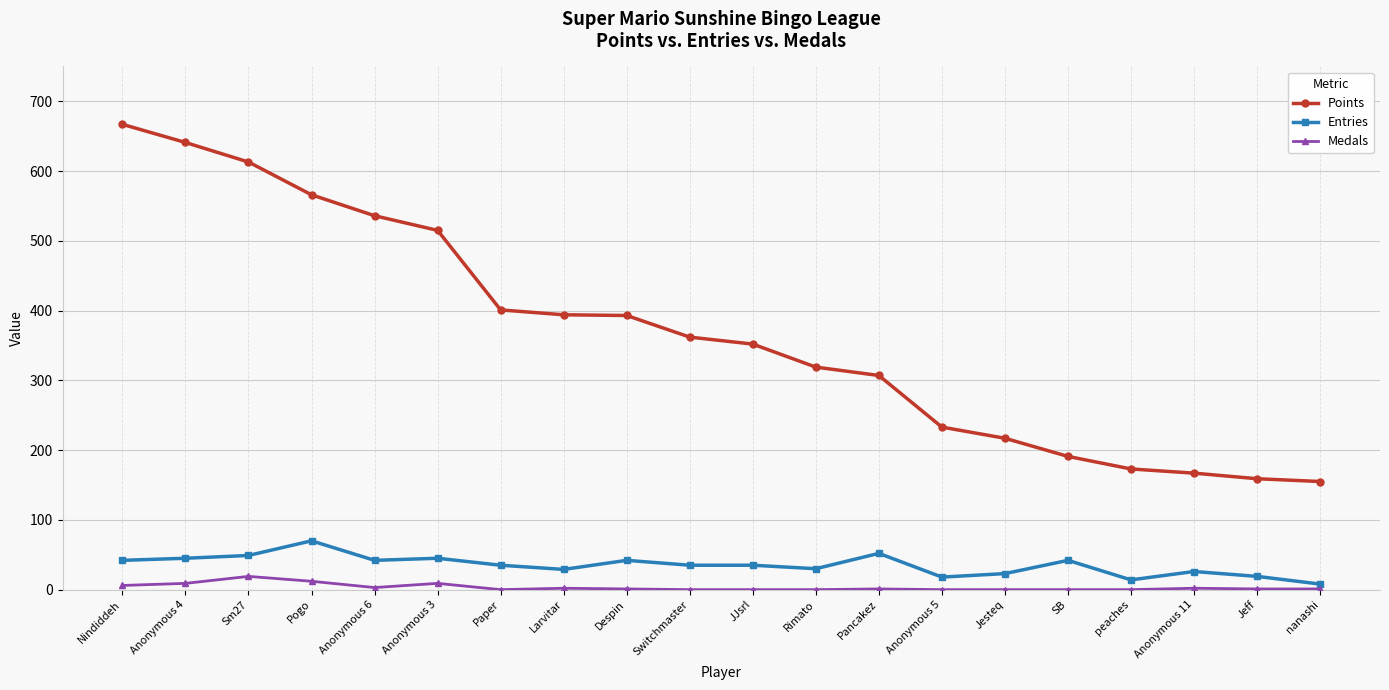

How many series are shown in this chart?

3